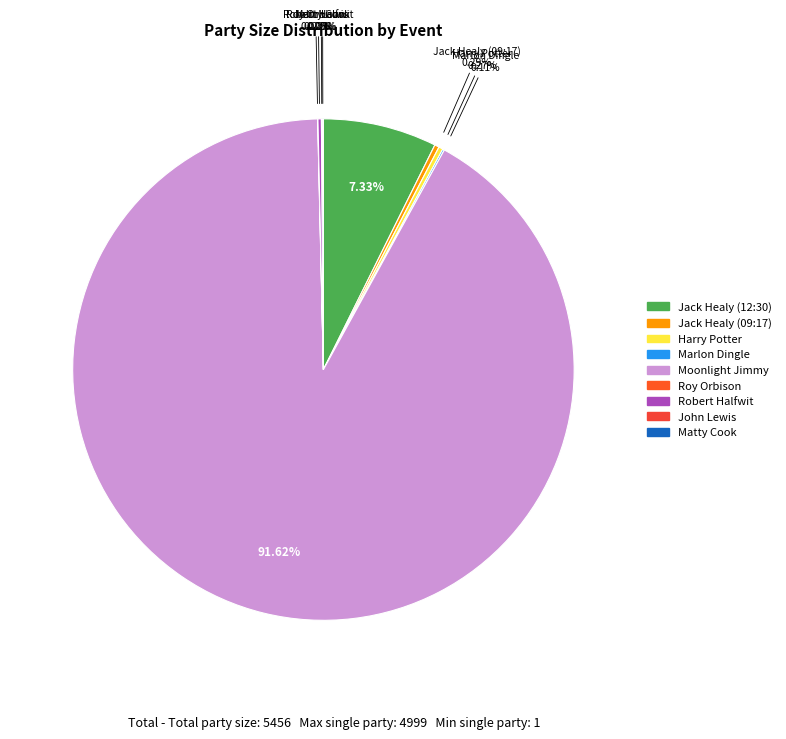

What is the change in value from Jack Healy (12:30) to Robert Halfwit?

-388